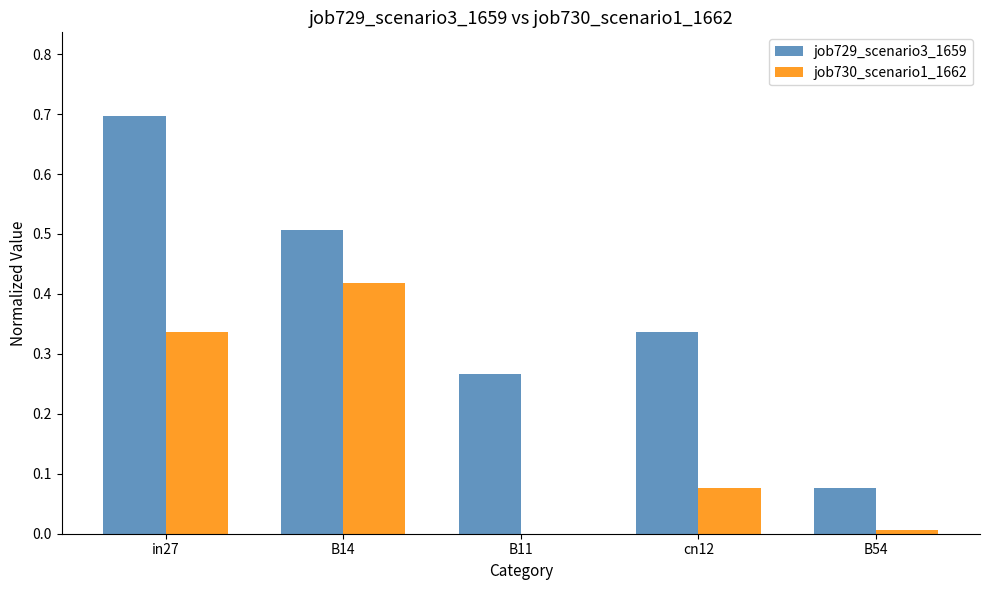

What is the approximate value of job729_scenario3_1659 at B14?

0.5